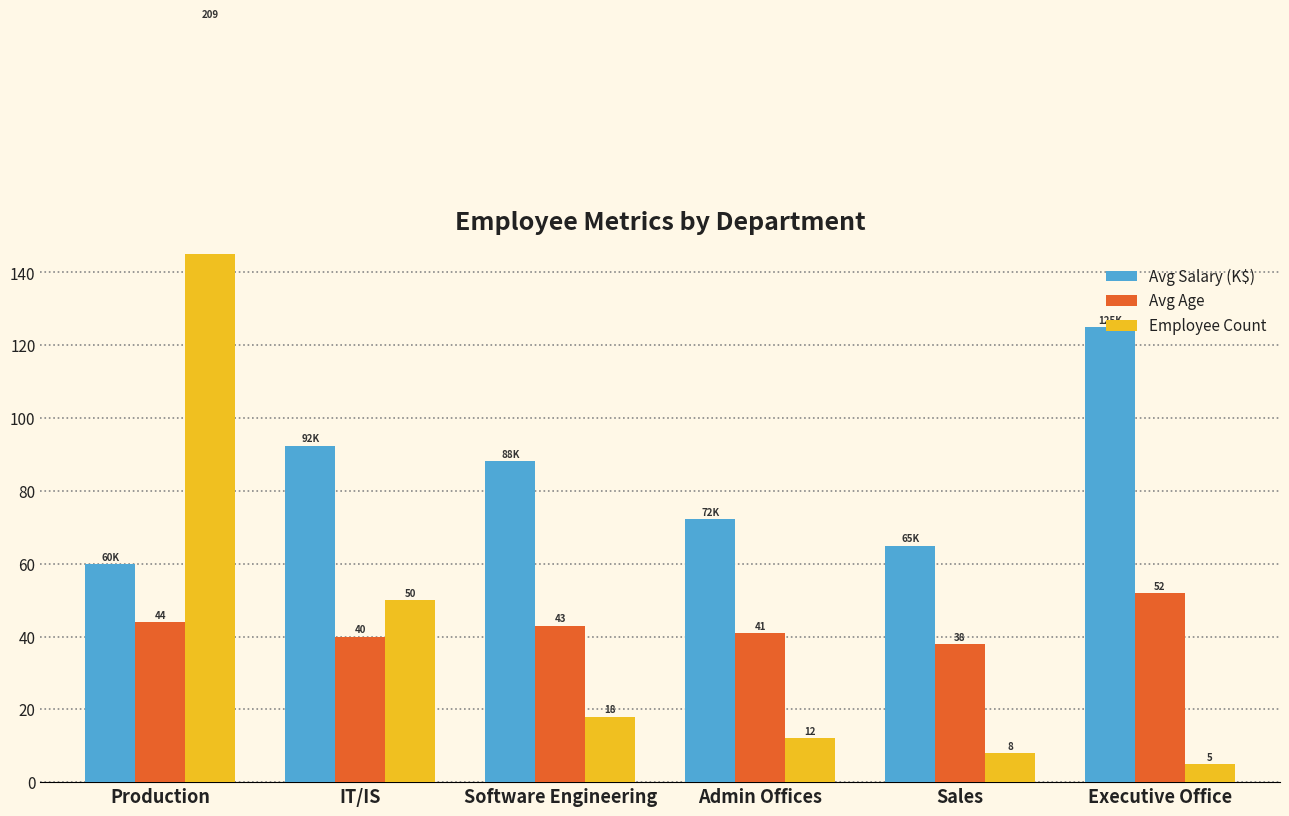

True or false: Avg Age has a value of 69.9 at Executive Office.

False